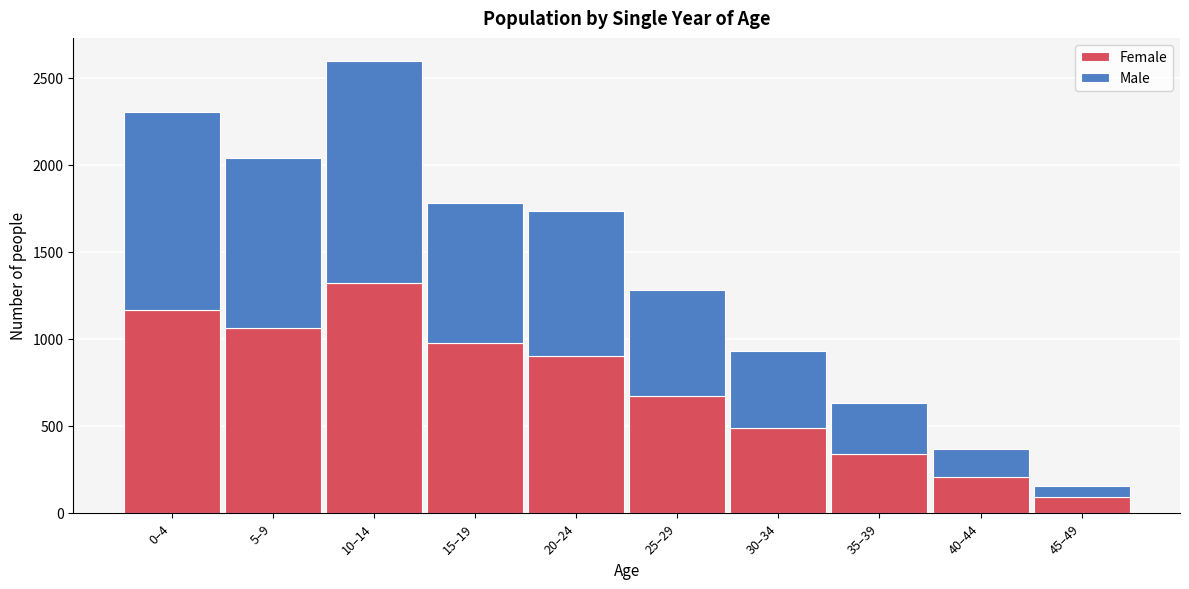

Reading left to right, what are the values for Female?

0–4=1168	5–9=1060	10–14=1319	15–19=977	20–24=902	25–29=670	30–34=490	35–39=339	40–44=207	45–49=92